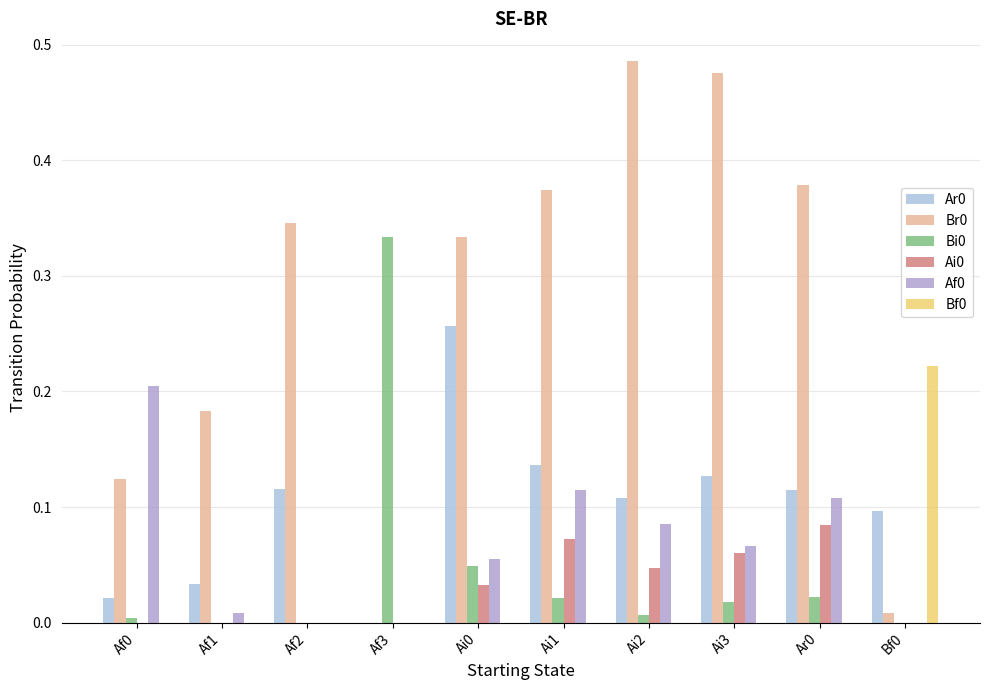

Is it true that Bf0 equals 0.0 at Af0?

True